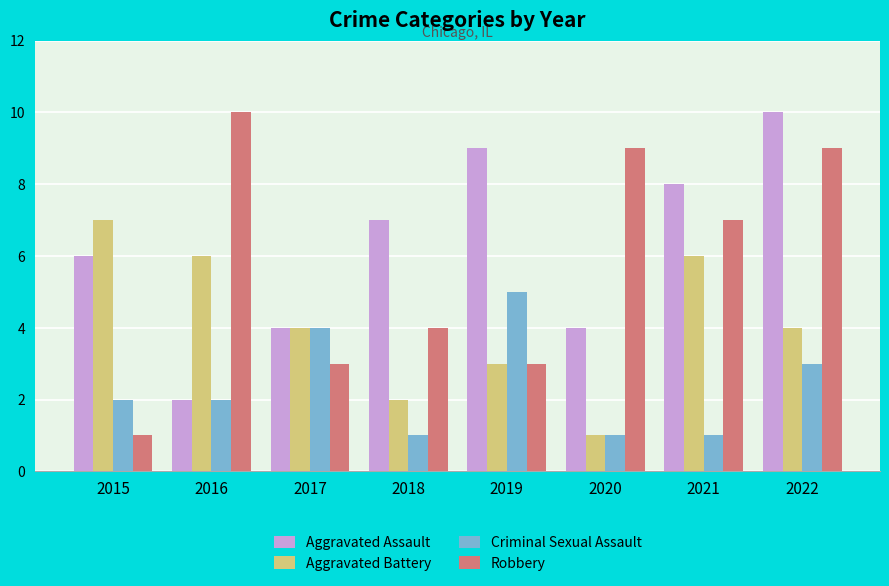

Is it true that Aggravated Battery equals 5 at 2019?

False